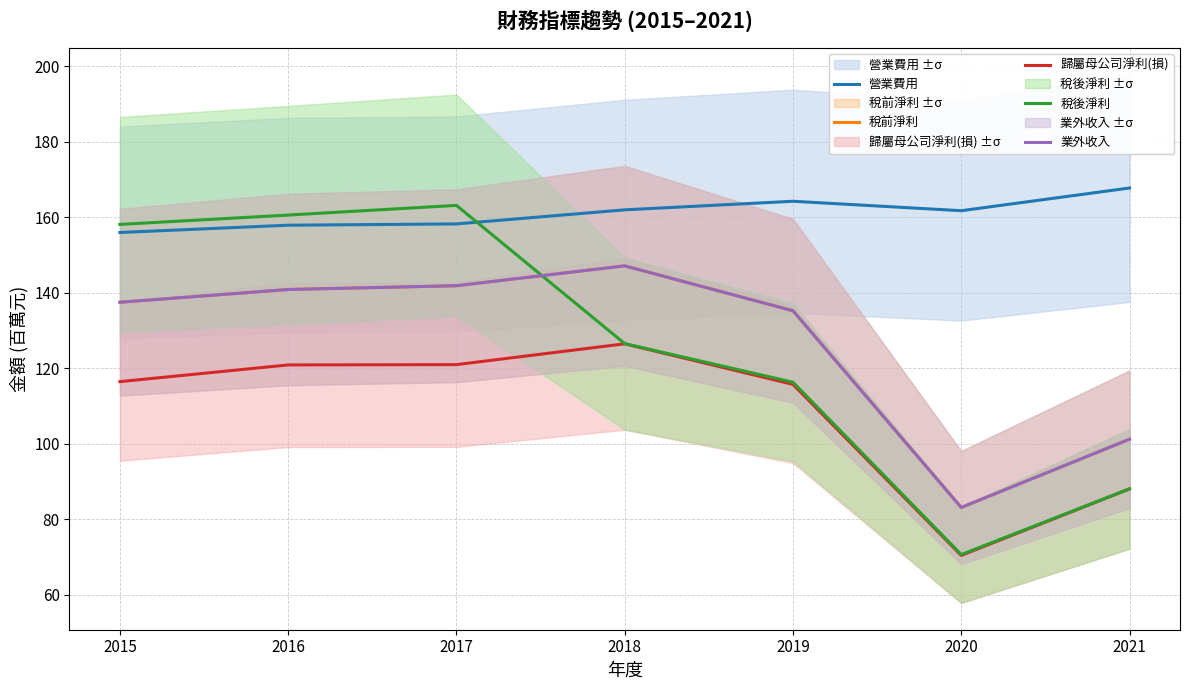

True or false: 稅前淨利 and 業外收入 cross at least once.

False